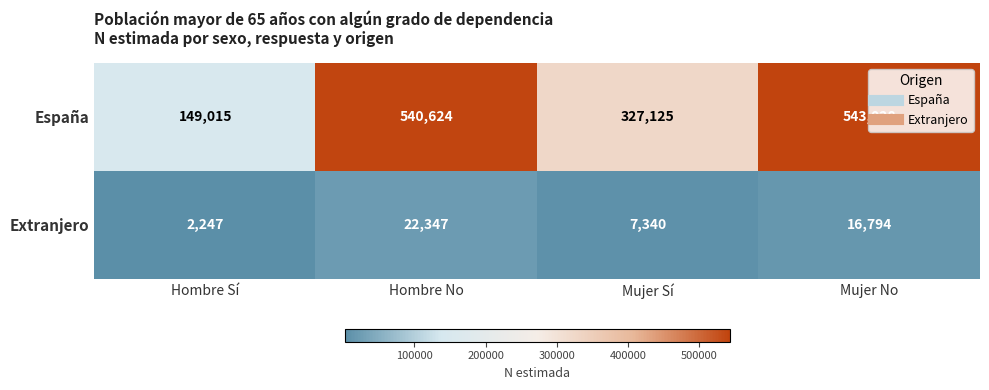

Read the España value at Hombre No.

540624